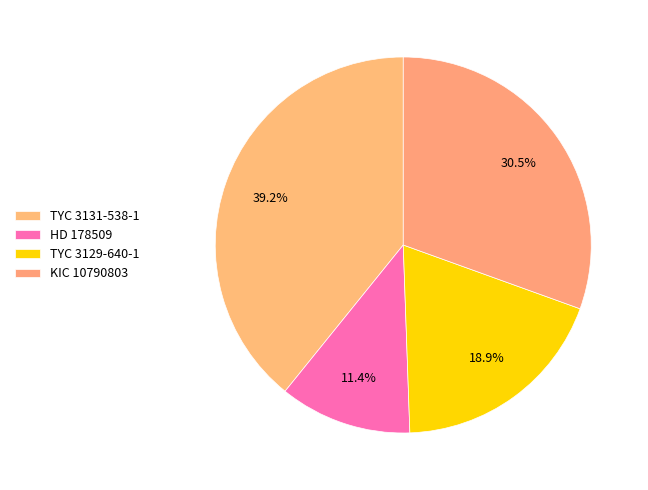

What is the total percentage of TYC 3129-640-1 and KIC 10790803?

49.4%